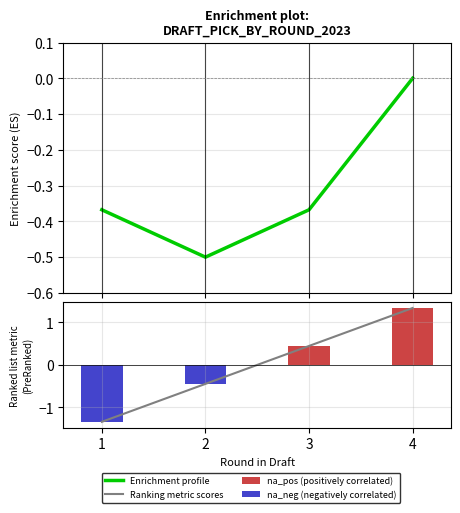

Are the bars horizontal?

No